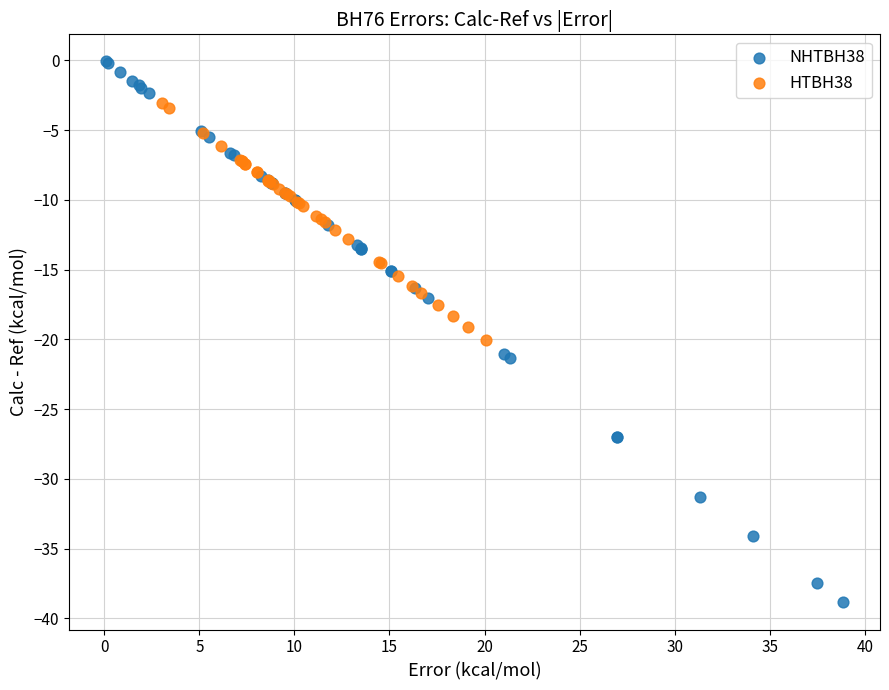

Which series contains the highest Y value?

NHTBH38